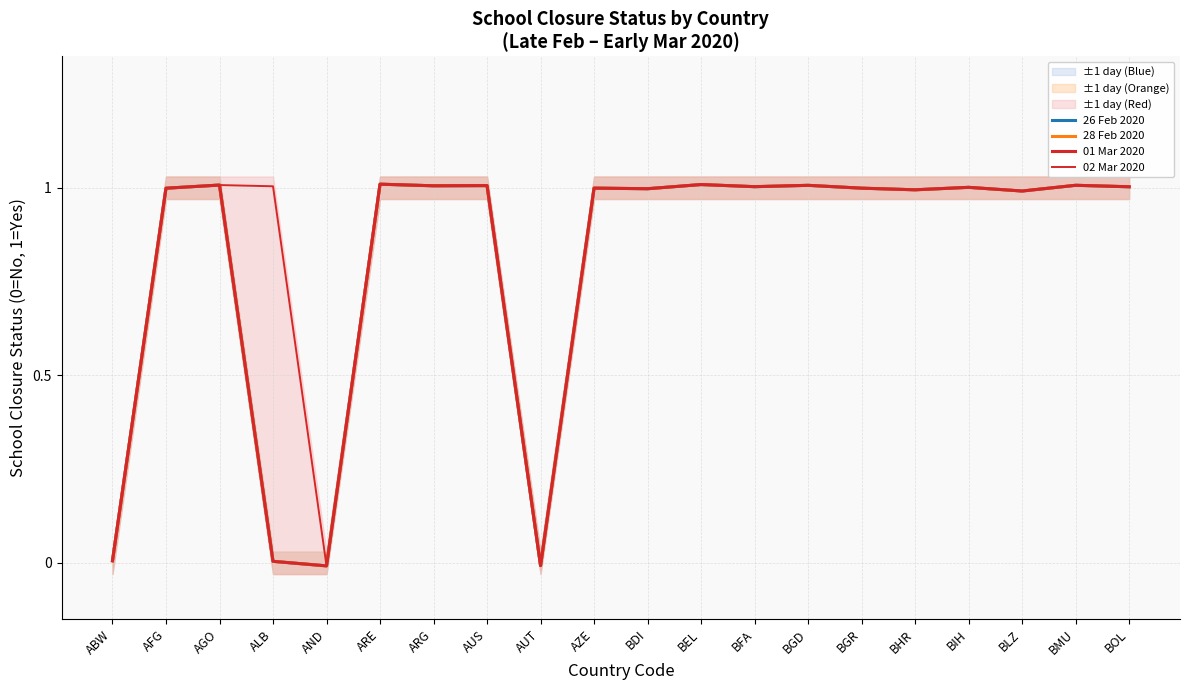

How many values in the 02 Mar 2020 series exceed 1?

11